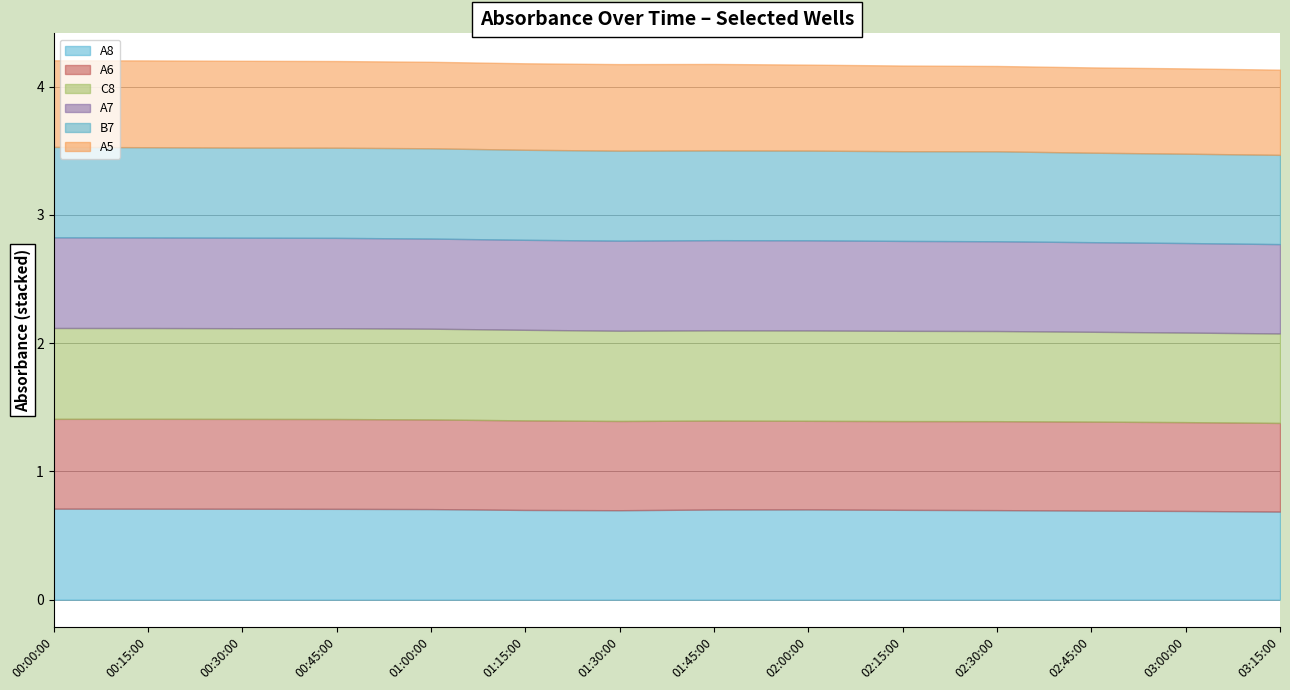

What is the label of the 12th point from the left?

02:45:00